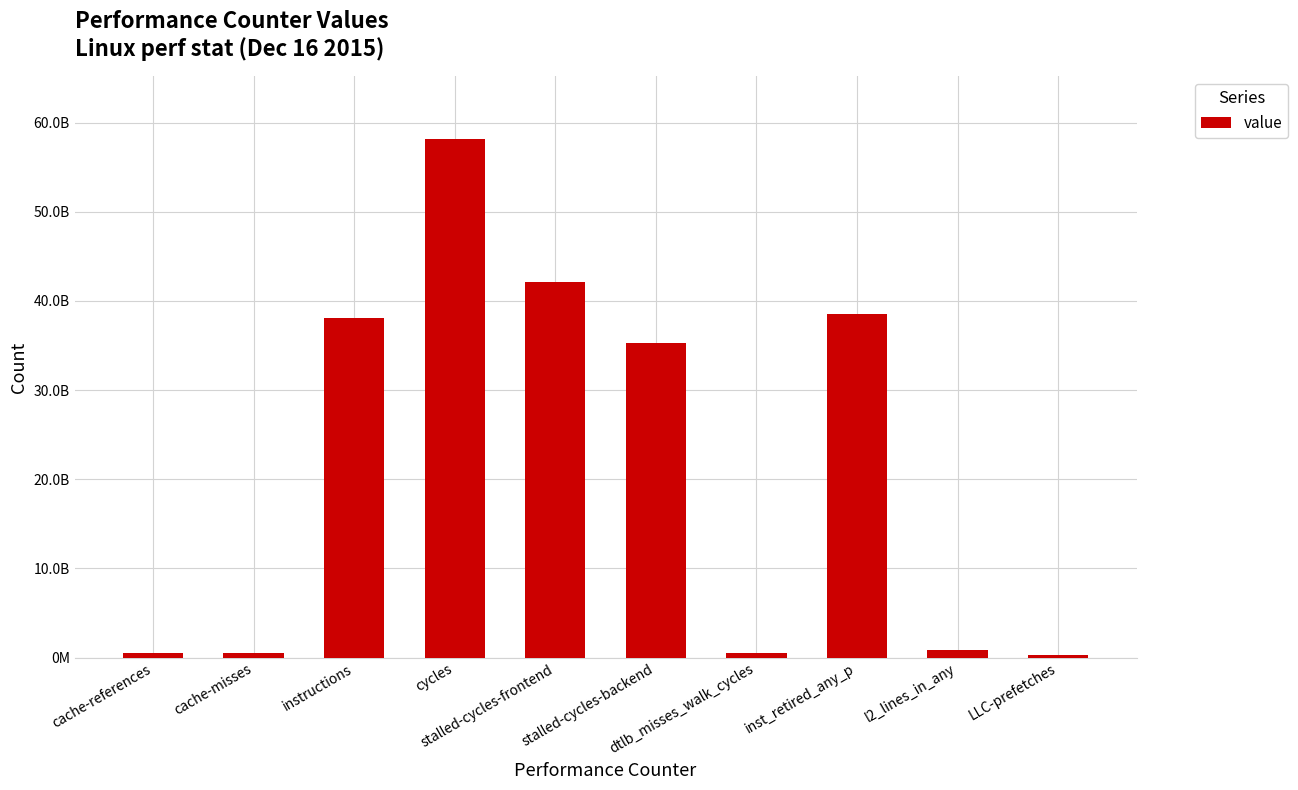

What is the minimum value shown in the chart?

294158502